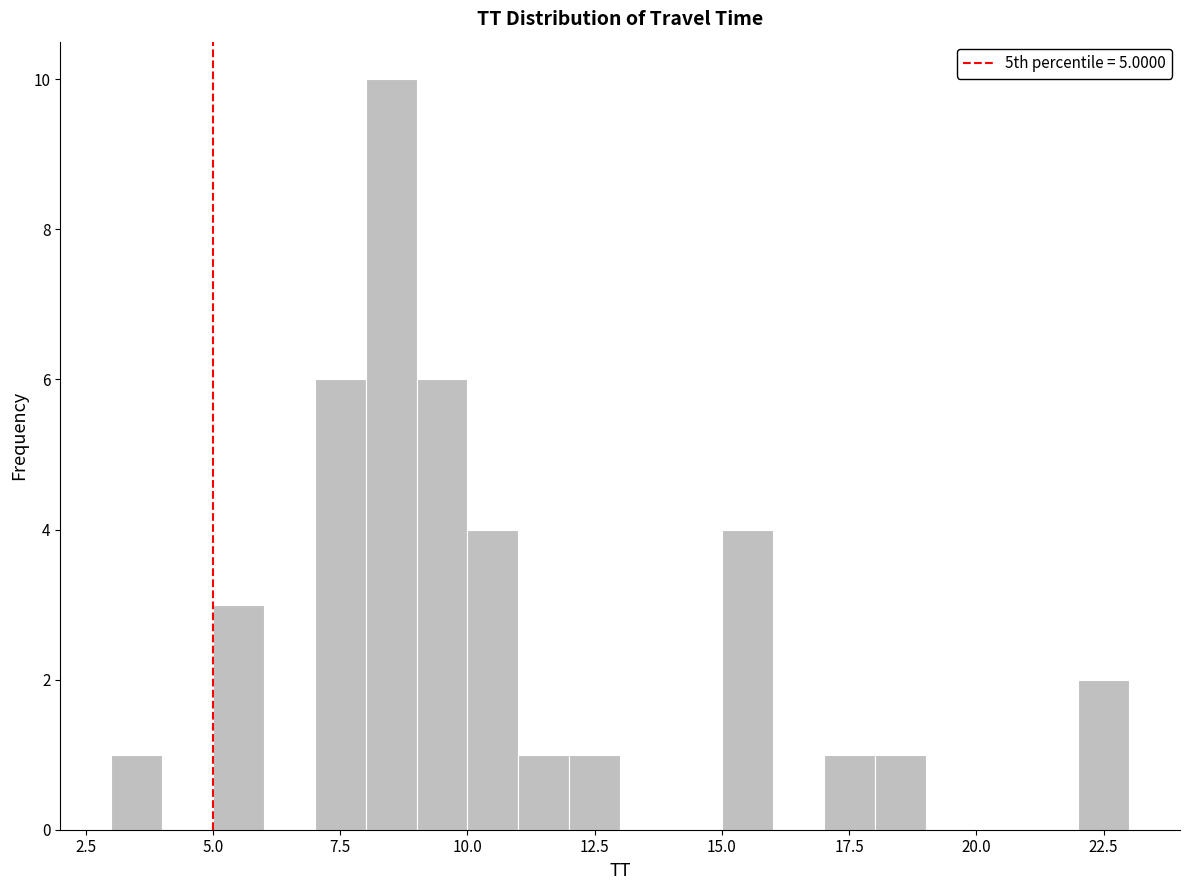

Read against the x-axis, roughly where is the centre of the tallest bar?

8.5